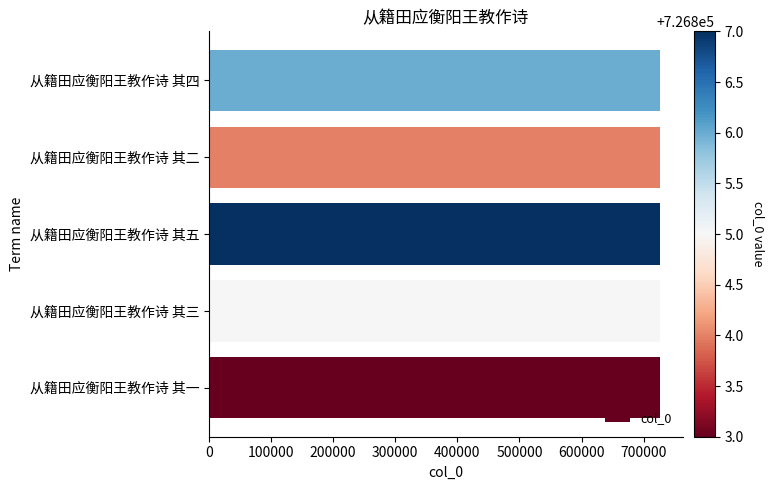

How many bars are there in total?

5